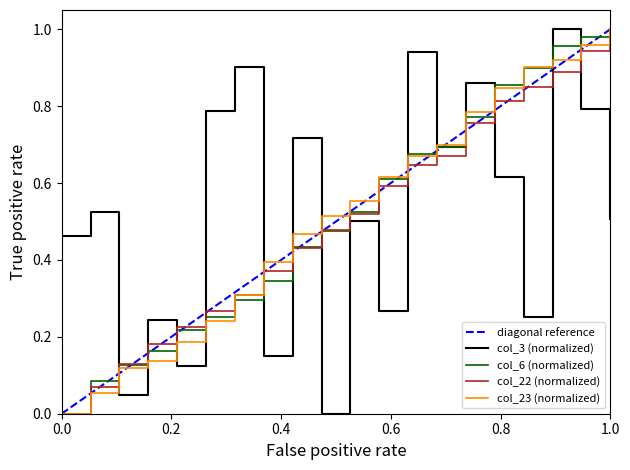

Which series ends up on top after the final intersection of col_3 (normalized) and col_22 (normalized)?

col_22 (normalized)